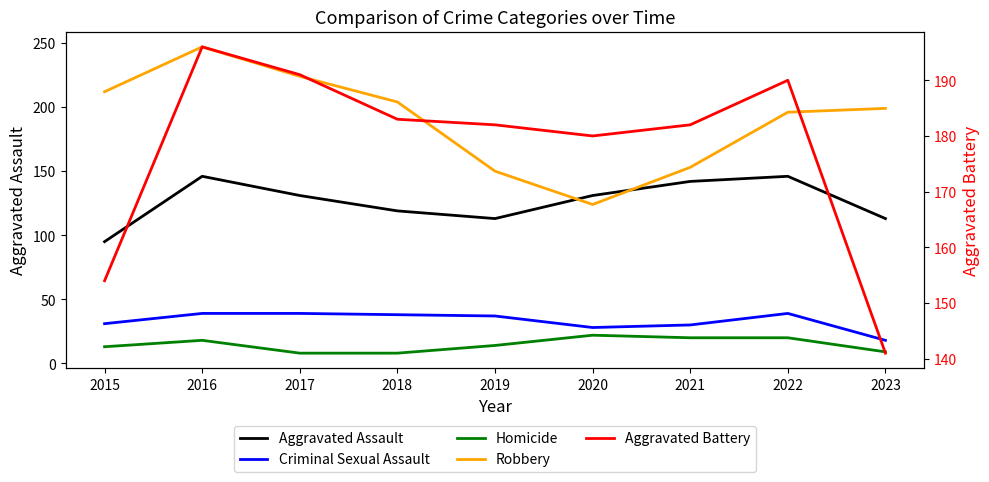

True or false: Criminal Sexual Assault and Homicide cross at least once.

False